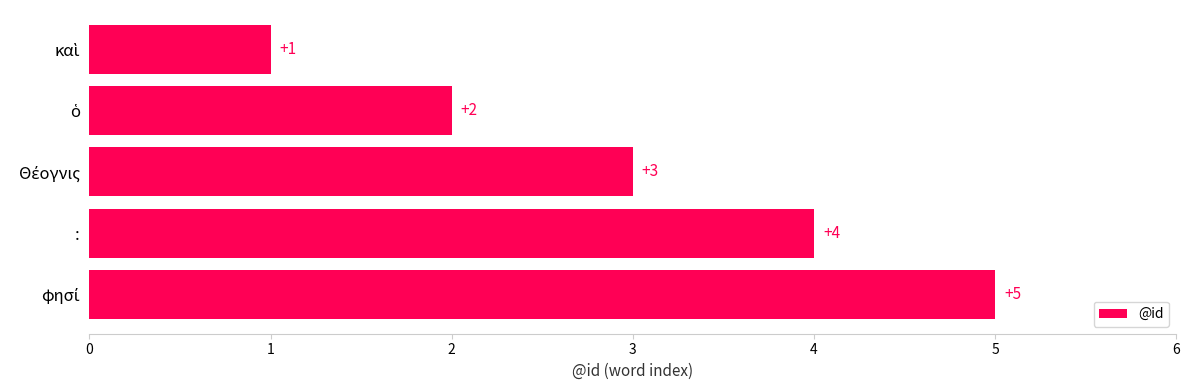

What is the difference between the maximum and minimum values?

4